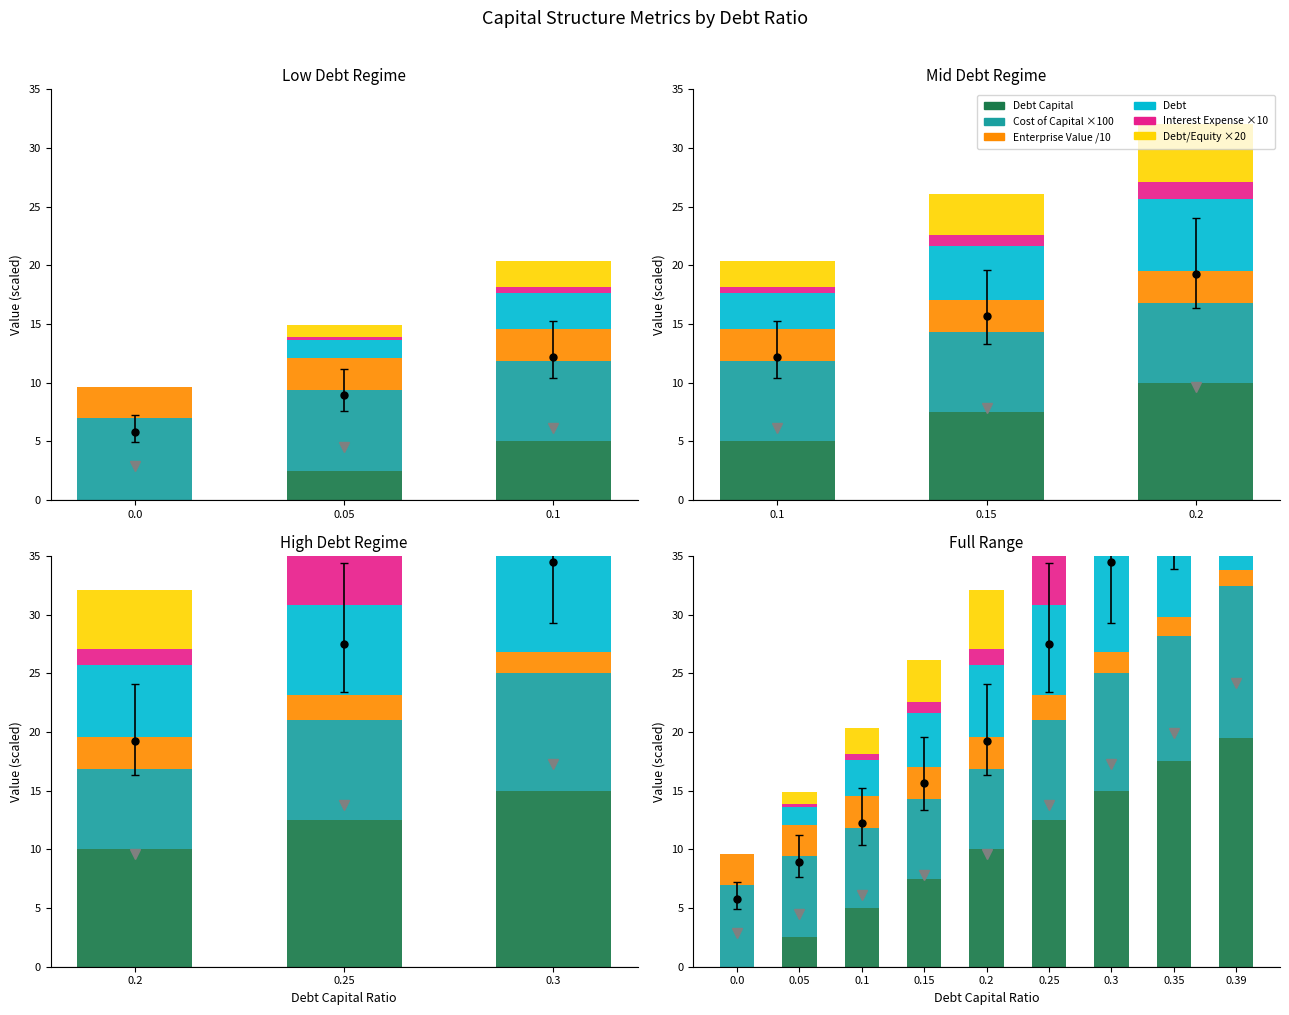

What is the sum of the debt values at 0.2 and 0.3?

15.4